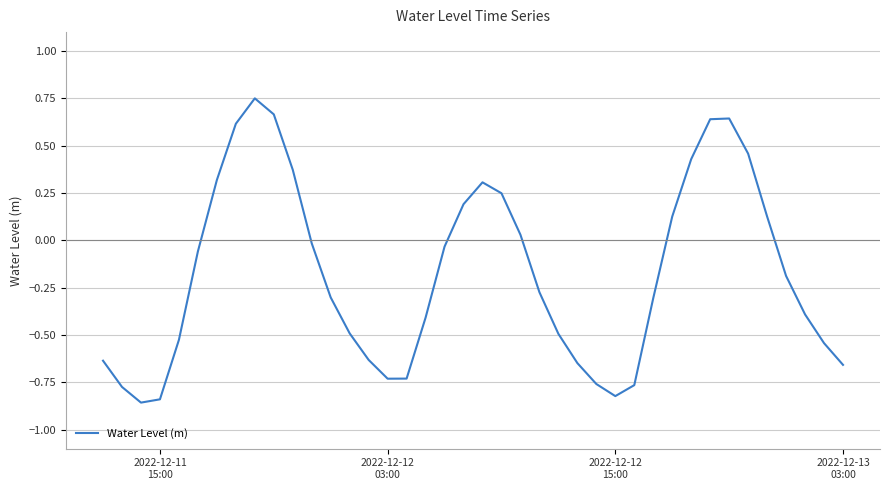

What is the difference between the second highest and second lowest values?

1.5